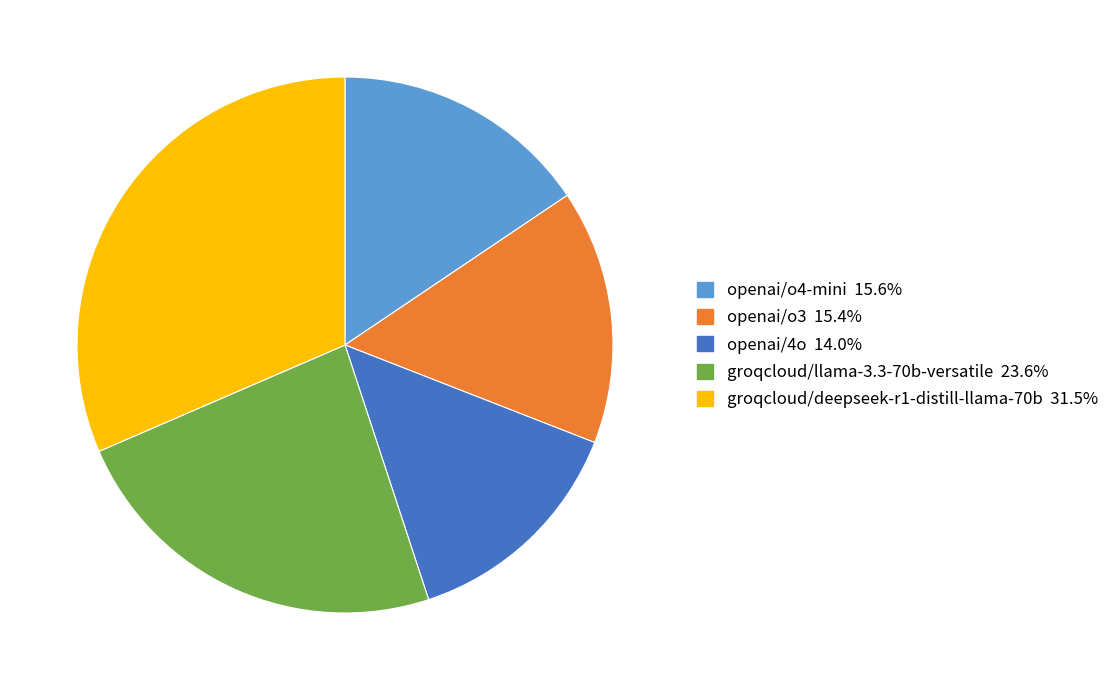

Does any single category account for the majority?

No